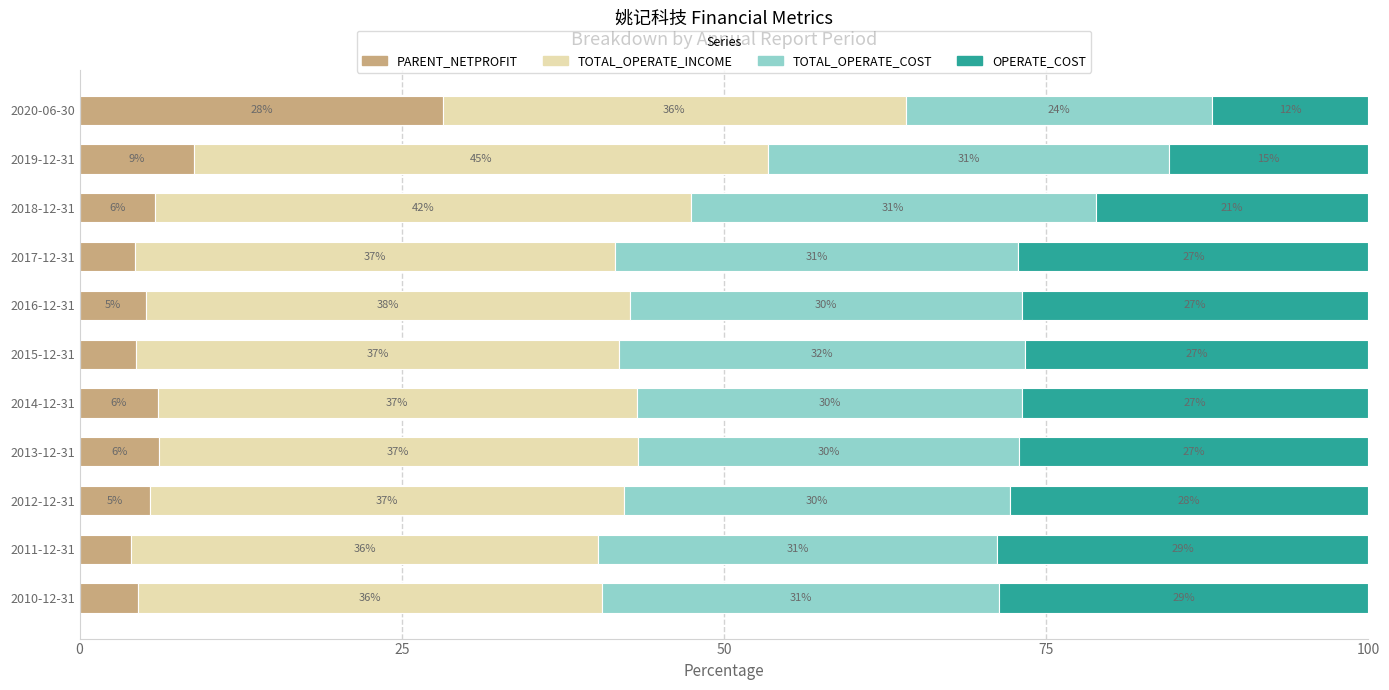

What is the highest value of the PARENT_NETPROFIT series?

28.2